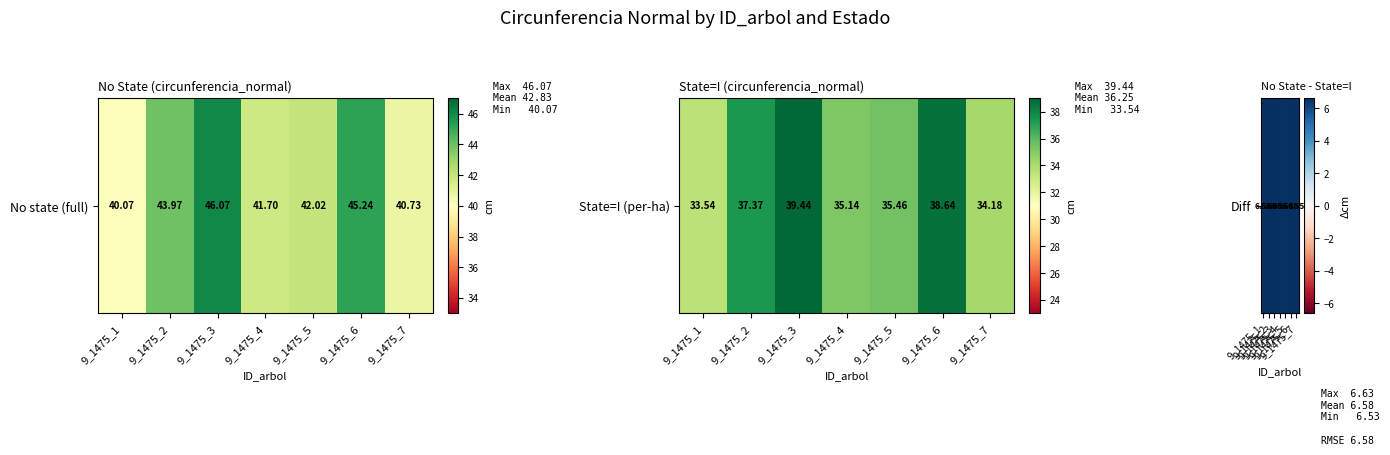

Reading right to left, what are all the values shown in this chart?

6.5	6.6	6.6	6.6	6.6	6.6	6.5